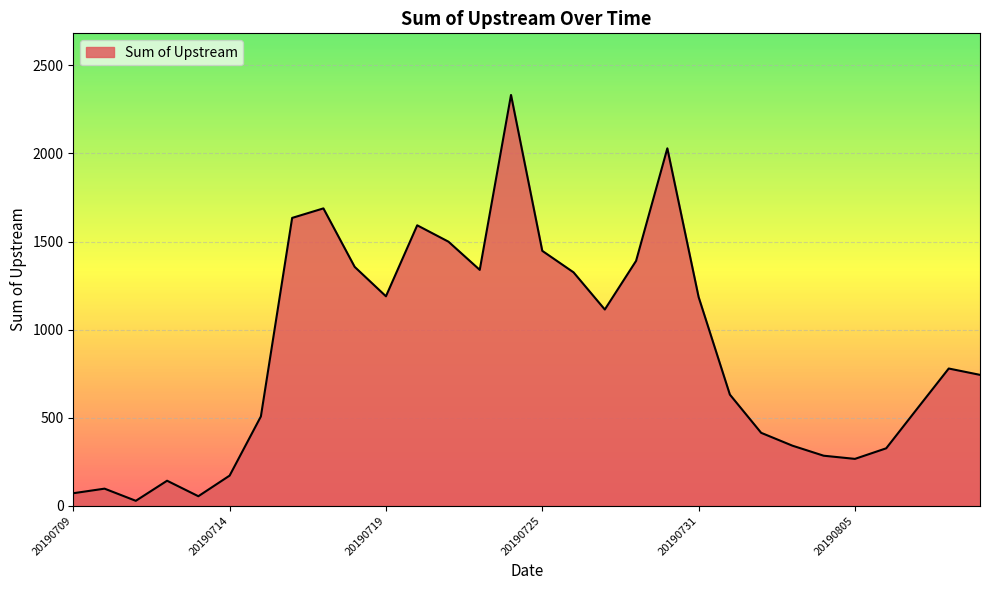

What is the greatest value displayed?

2332